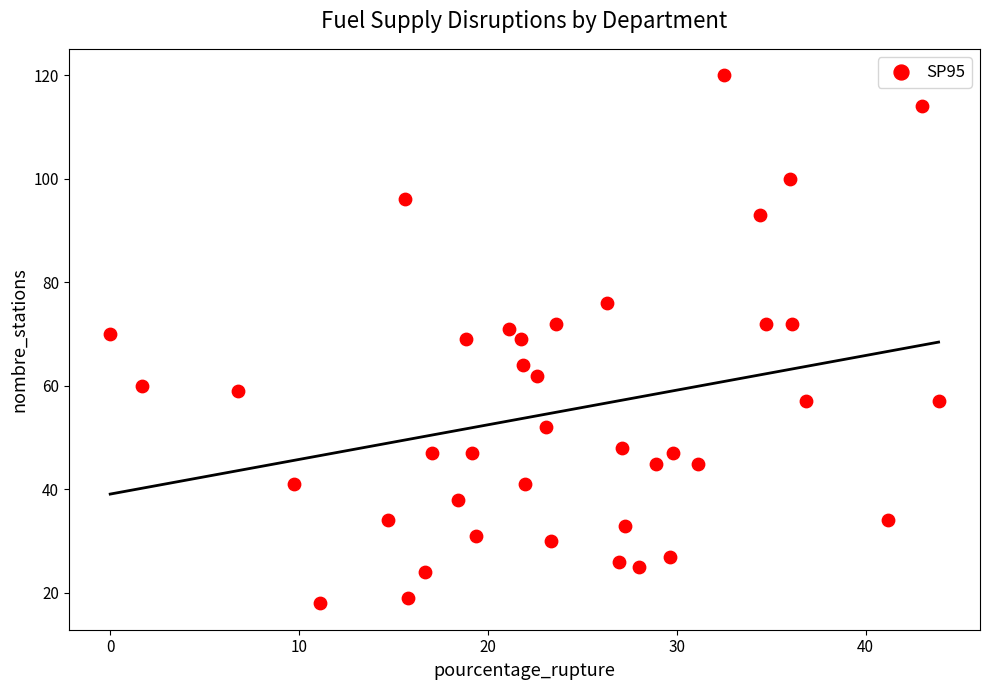

What is the range of Y values (max minus min)?

102